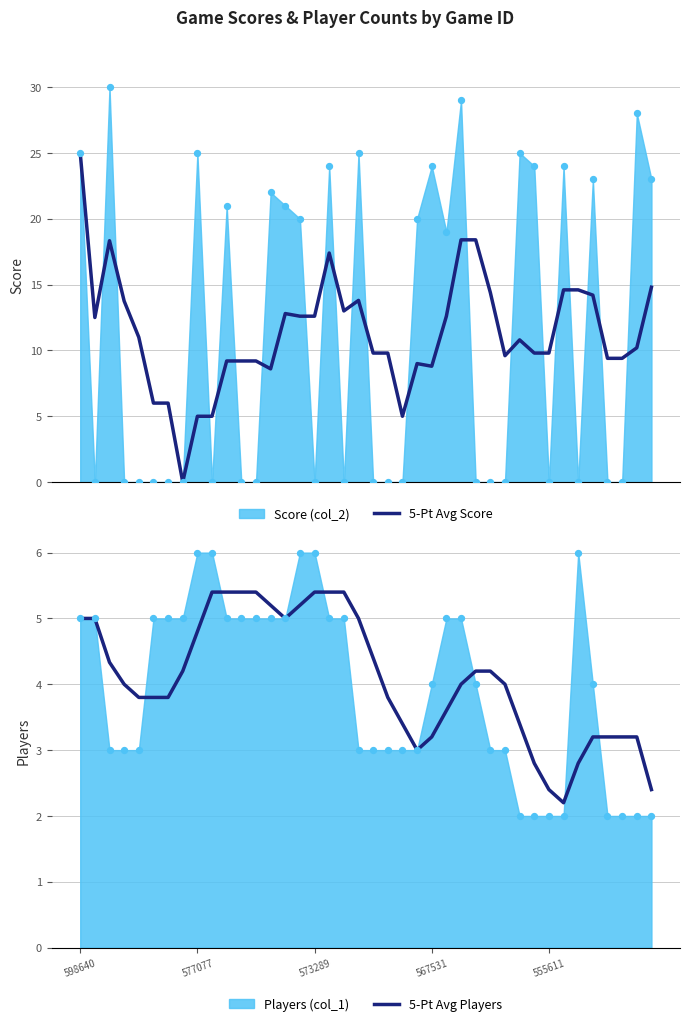

Which series has the largest total across all categories?

5-Pt Avg Score